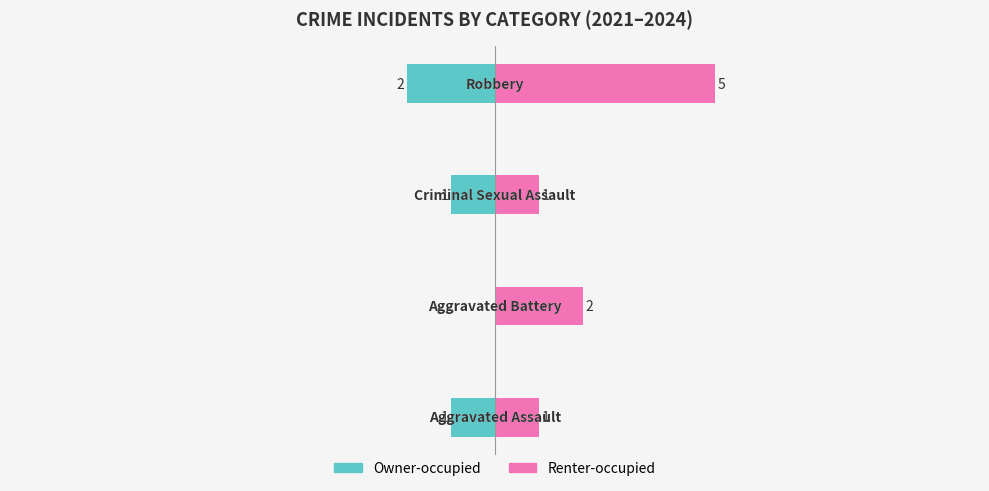

How many data points in Owner-occupied are above -1?

1